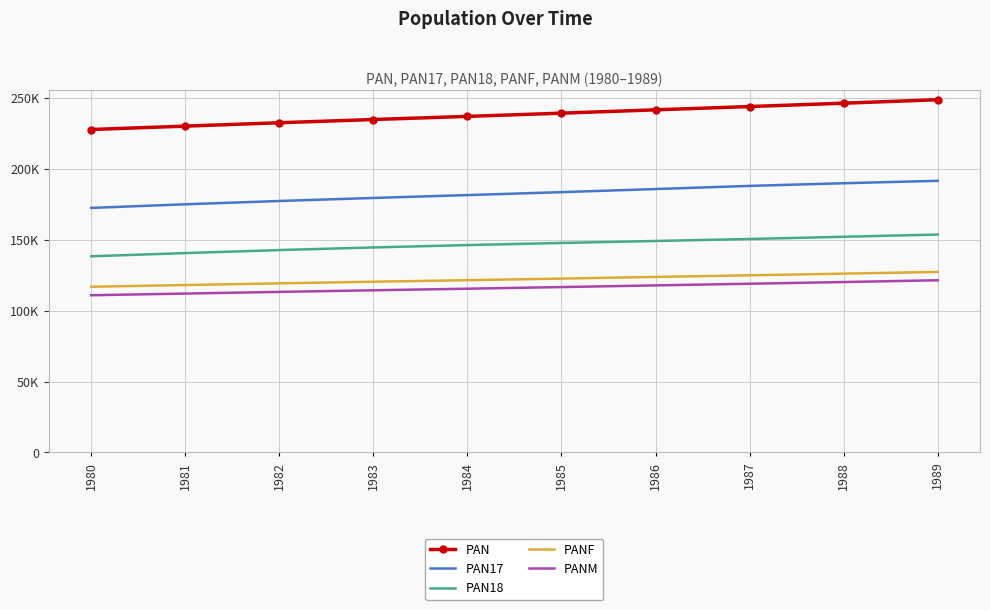

What are all the series names shown in the legend?

PAN, PAN17, PAN18, PANF, PANM